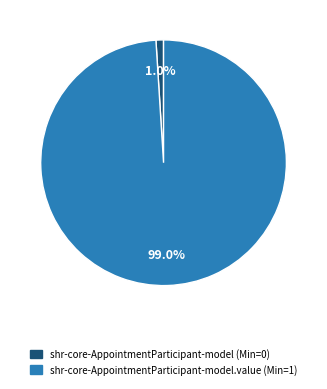

Count the number of slices in the pie.

2